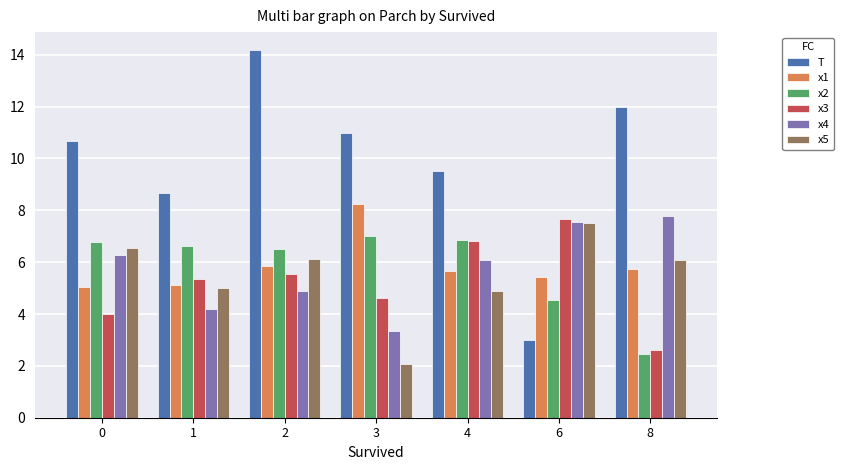

What is the maximum value shown in the chart?

14.2